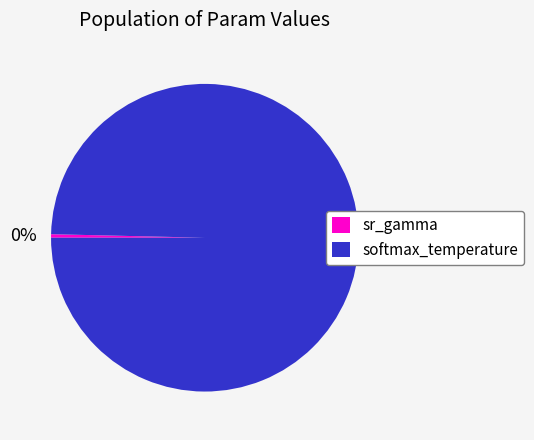

To the nearest percent, what is the combined percentage of softmax_temperature and sr_gamma?

100%